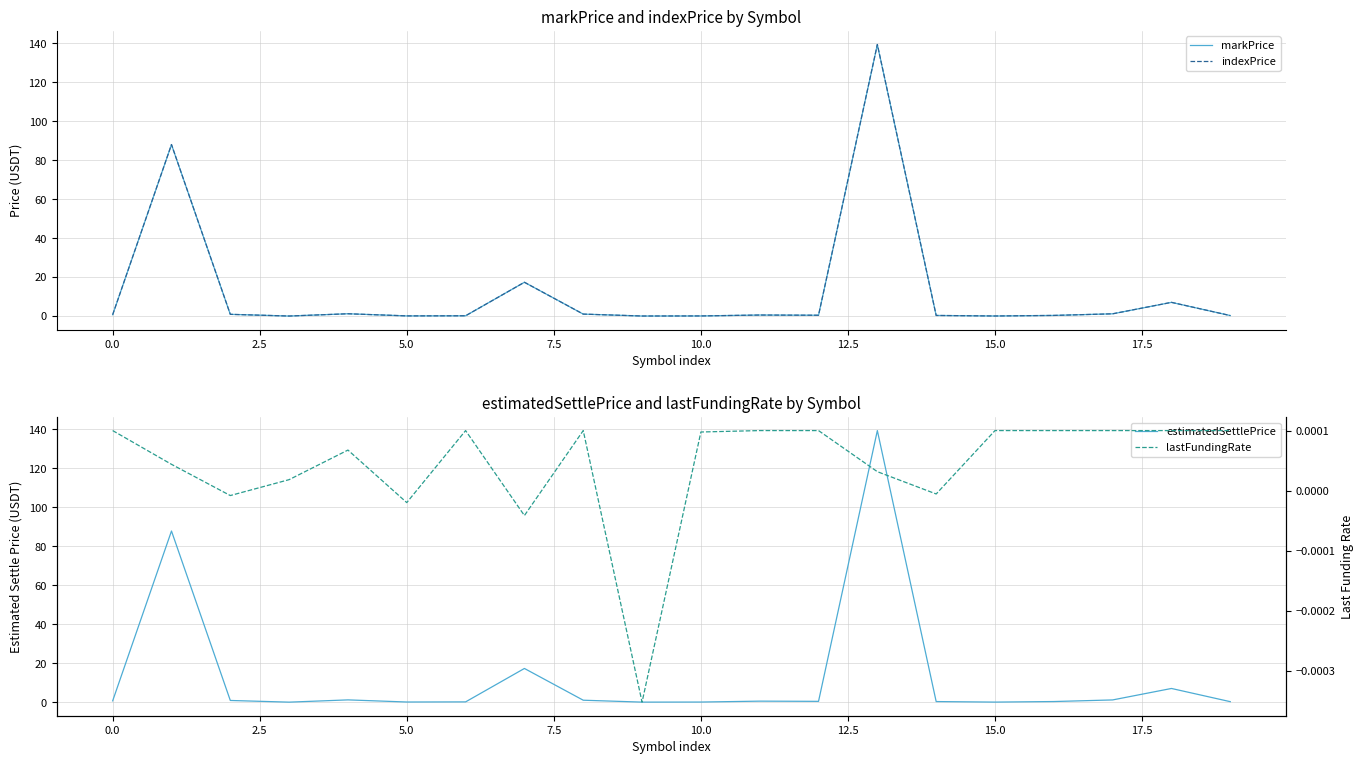

Reading left to right, what are all the values shown in this chart?

markPrice: 0.7	88.0	0.9	0.0	1.2	0.1	0.1	17.3	1.0	0.0	0.1	0.5	0.4	139.2	0.3	0.0	0.3	1.1	7.0	0.2
indexPrice: 0.7	88.0	0.9	0.0	1.2	0.1	0.1	17.3	1.0	0.0	0.1	0.5	0.4	139.3	0.3	0.0	0.3	1.1	7.0	0.2
estimatedSettlePrice: 0.7	87.8	0.9	0.0	1.2	0.1	0.1	17.3	1.0	0.0	0.1	0.5	0.4	139.4	0.3	0.0	0.3	1.1	7.0	0.2
lastFundingRate: 0.0	0.0	-0.0	0.0	0.0	-0.0	0.0	-0.0	0.0	-0.0	0.0	0.0	0.0	0.0	-0.0	0.0	0.0	0.0	0.0	0.0